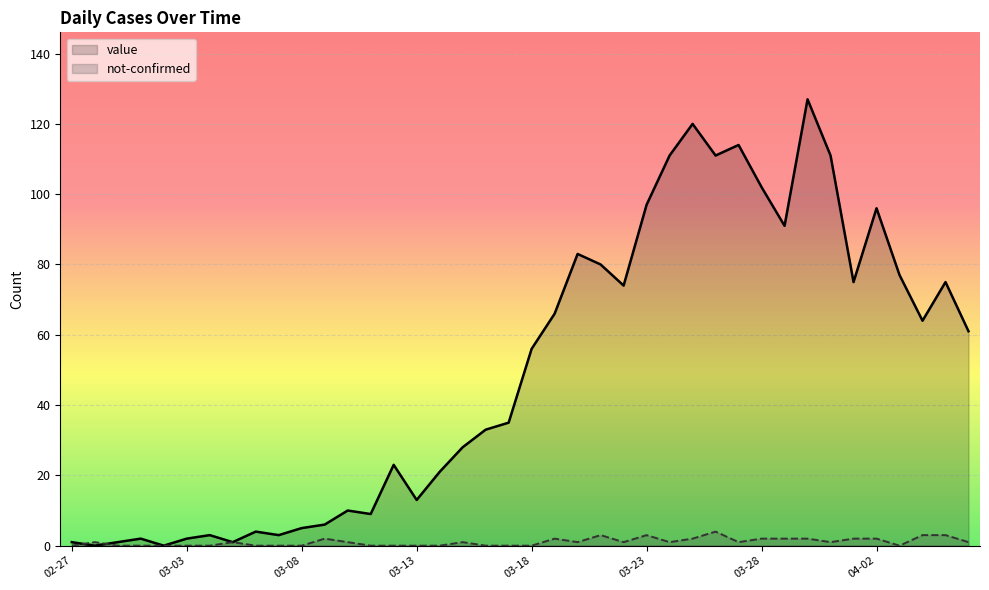

At which label does value reach its peak?

2020-03-30